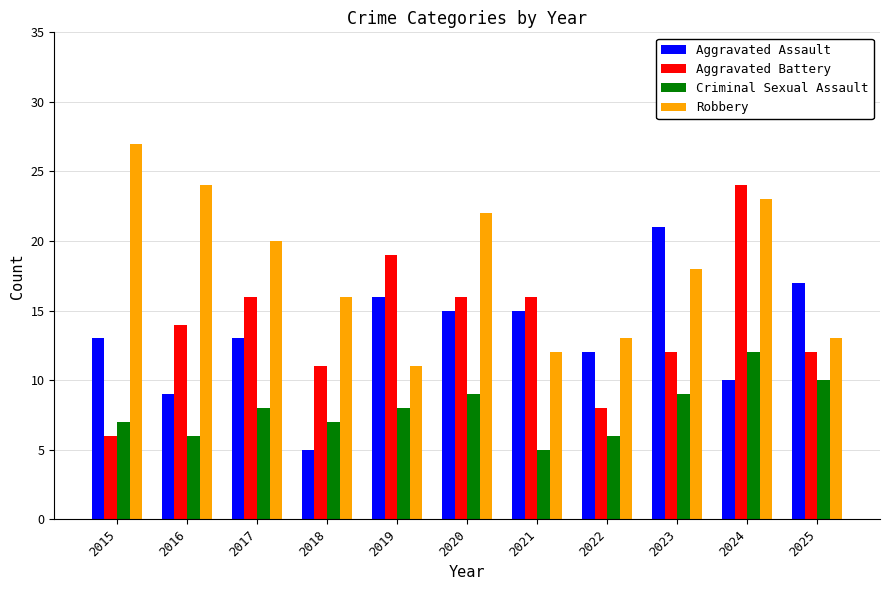

How many bars are there in each group?

4